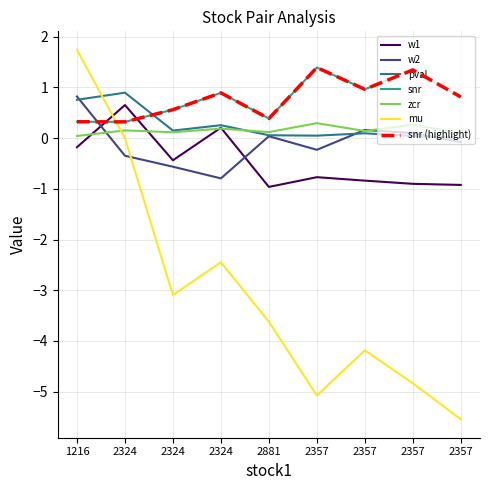

Does the chart display data point markers on the line(s)?

No